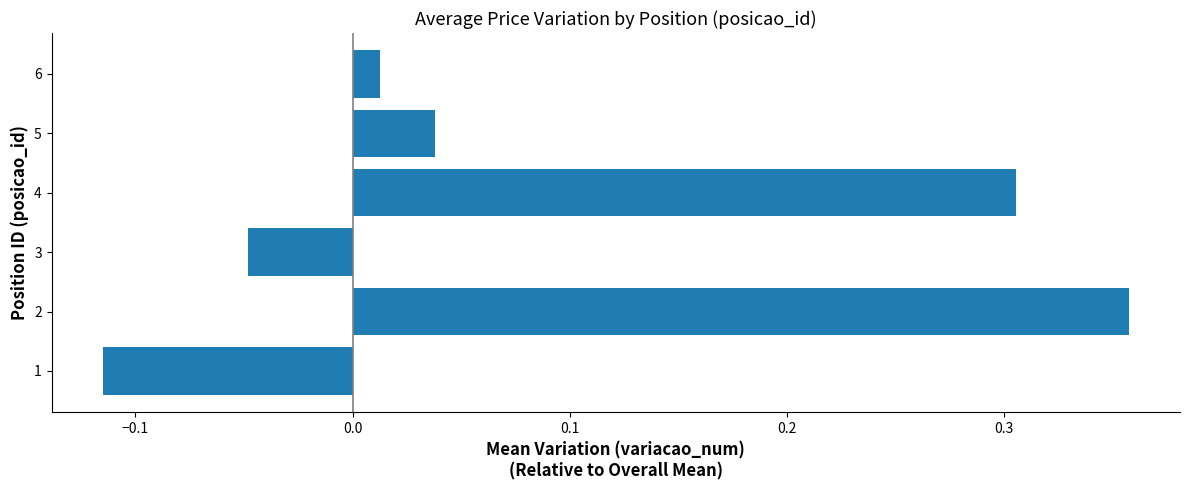

The chart shows a value of -0.1 at 3. True or false?

False